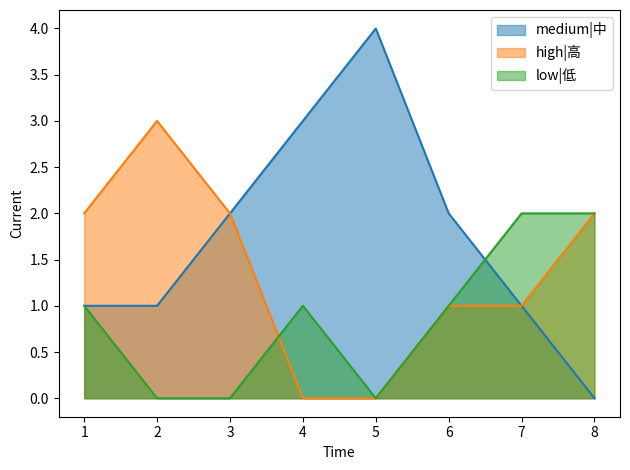

At how many categories does at least one series exceed 2?

3